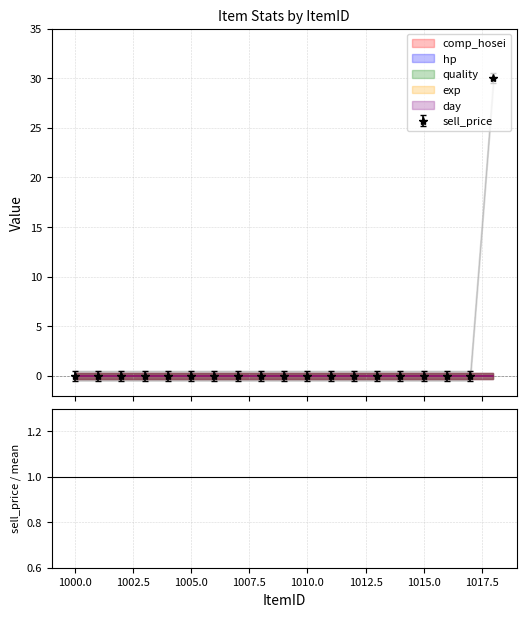

Between 1002 and 1013, which series saw the biggest shift?

sell_price